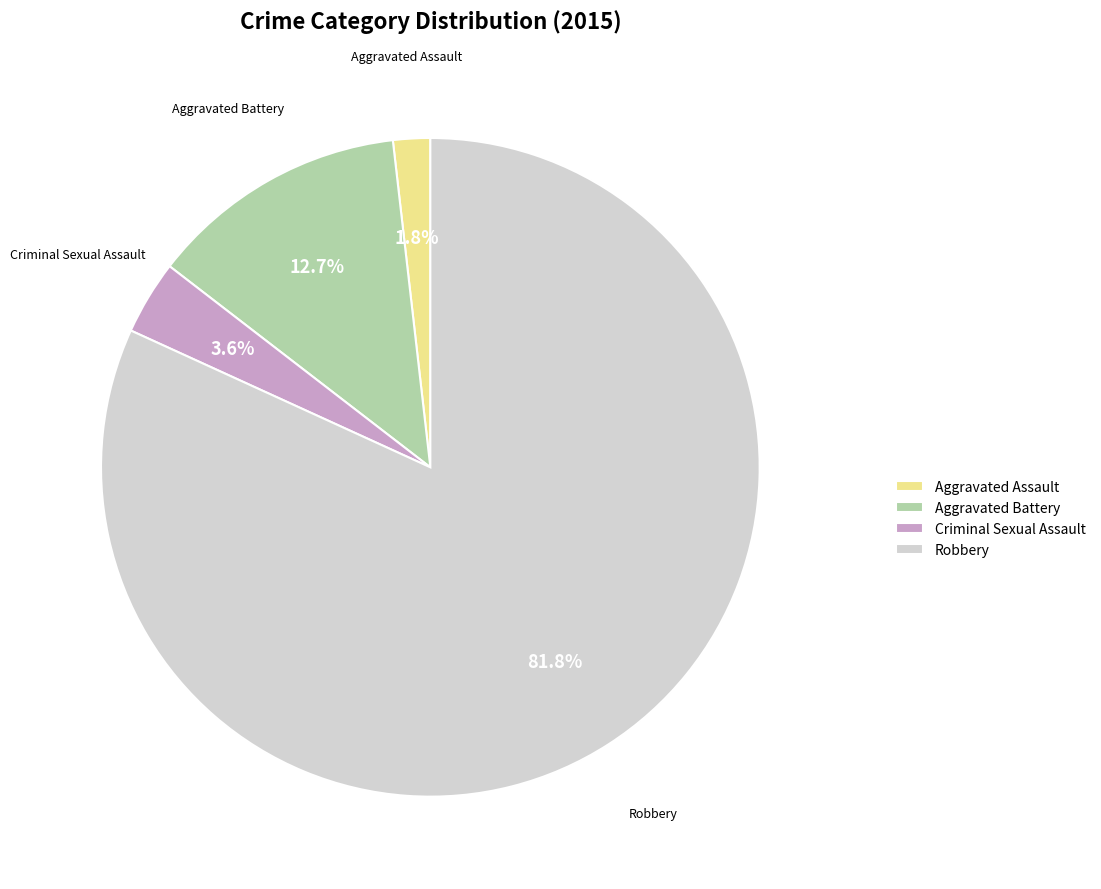

To the nearest percent, what percentage of the pie is Aggravated Battery?

13%